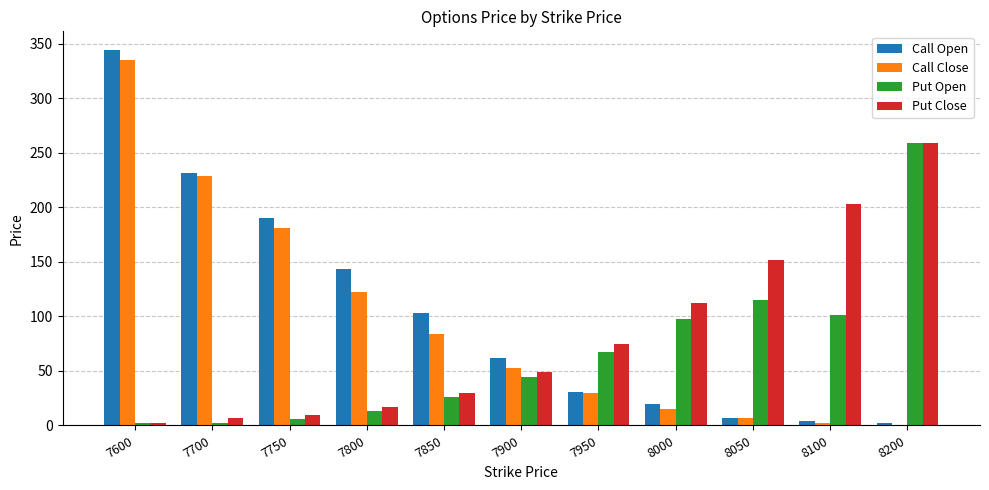

Which series has the widest spread of values?

Call Open